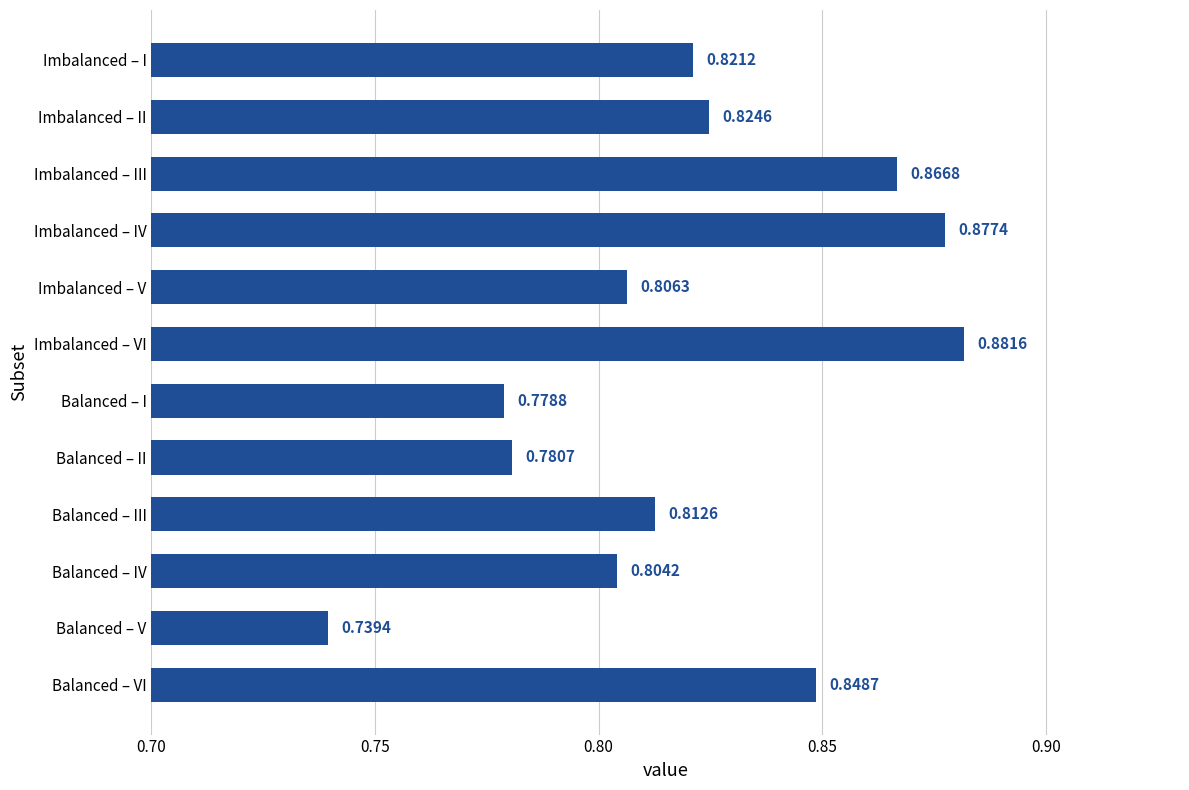

Between Balanced – V and Imbalanced – III, which is larger?

Imbalanced – III